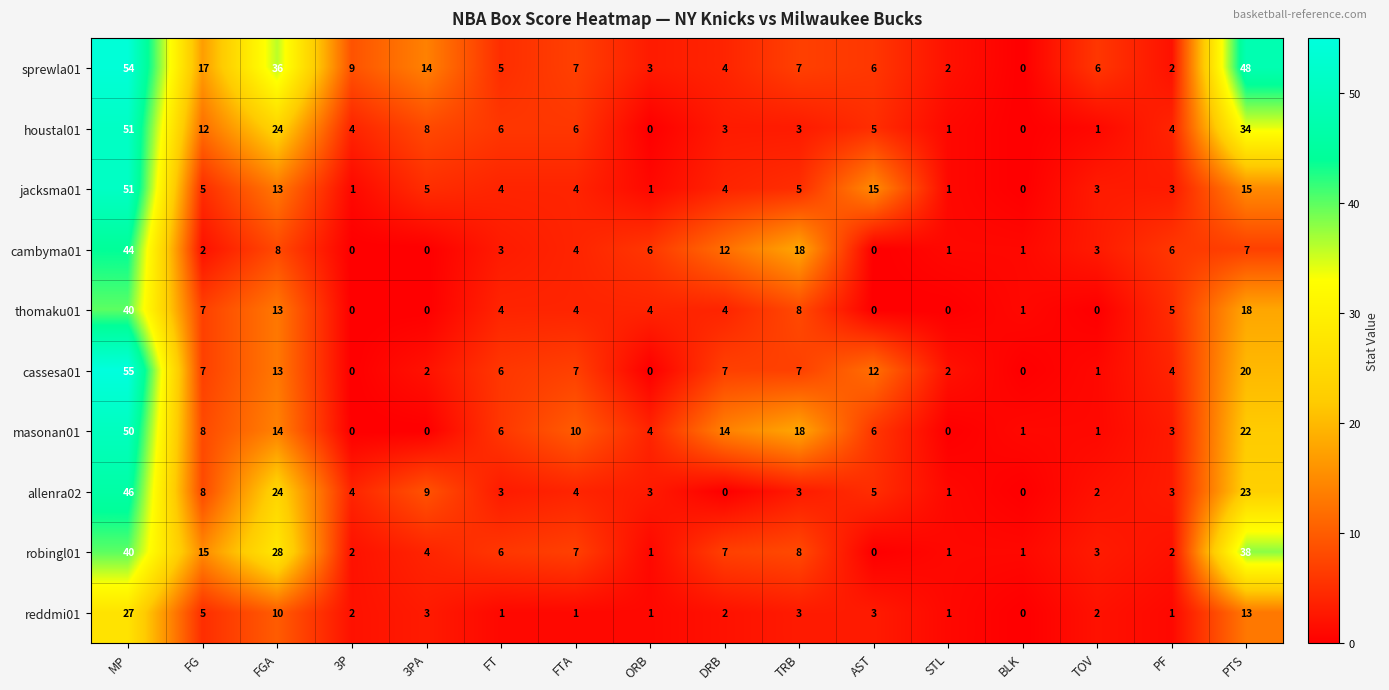

Which series has the largest total across all categories?

sprewla01